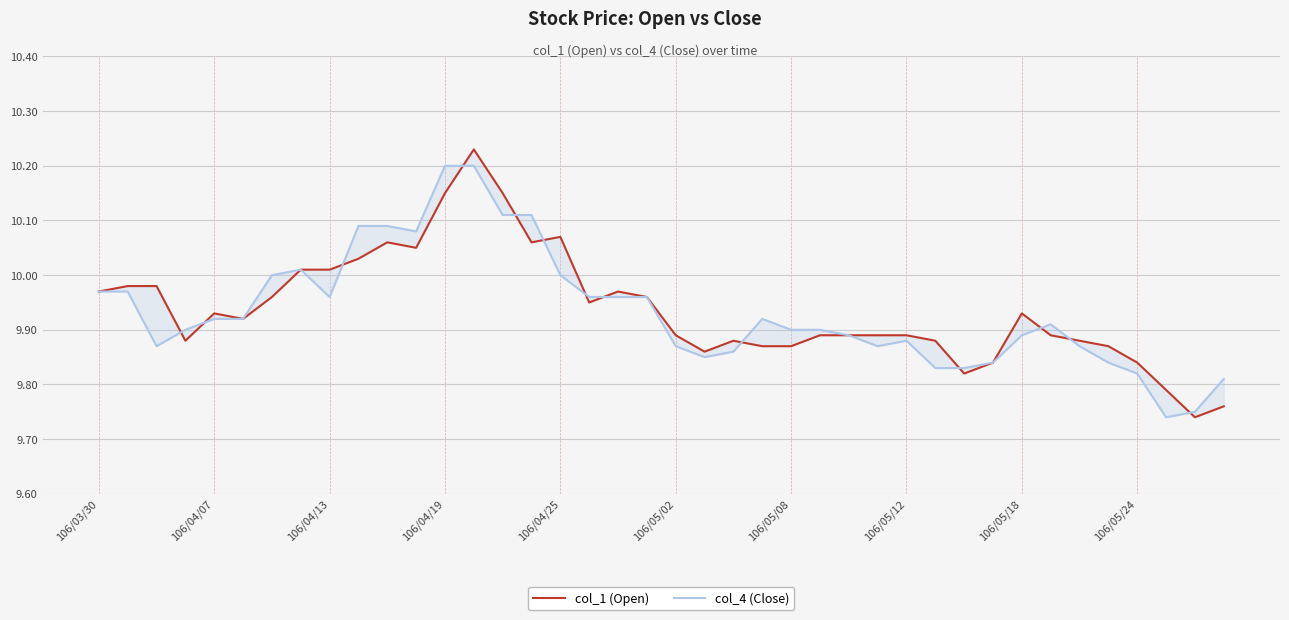

What is the difference between the col_4 (Close) values at 15 and 106/05/18?

0.1